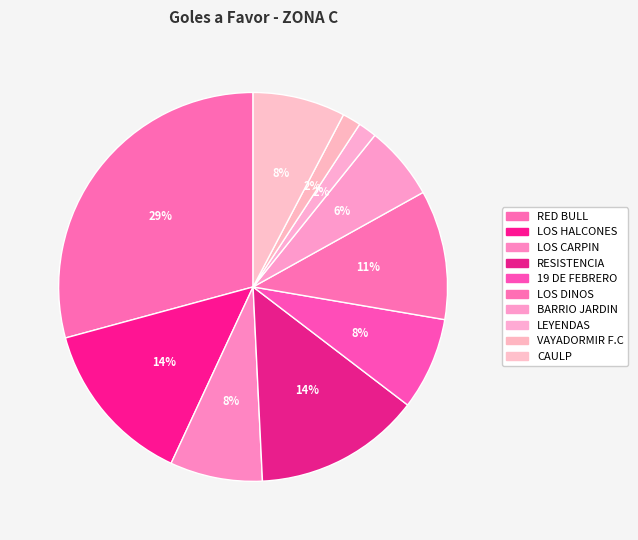

Between LOS HALCONES and BARRIO JARDIN, which is larger?

LOS HALCONES